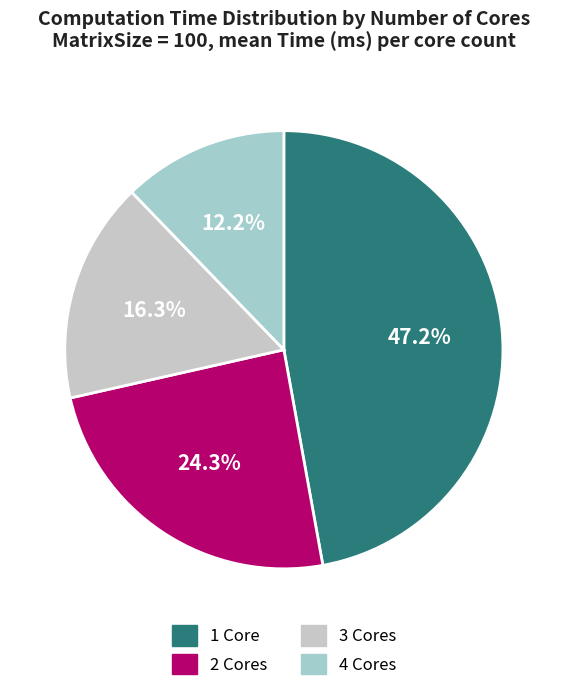

To the nearest percent, what is the average slice percentage?

25%